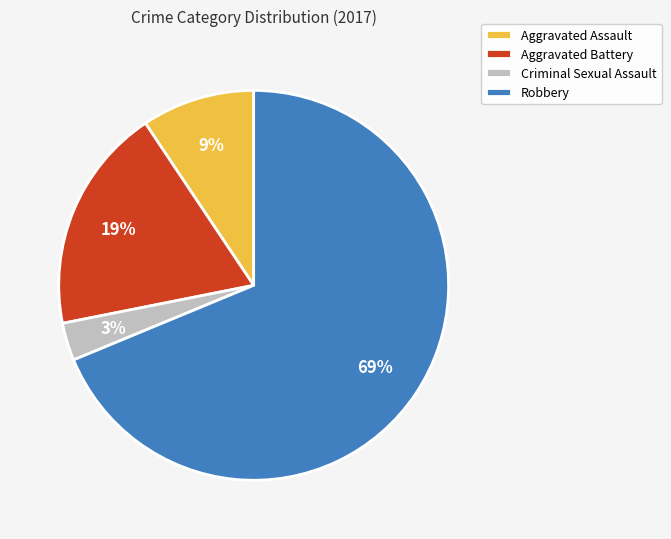

Which has a higher value, Aggravated Assault or Aggravated Battery?

Aggravated Battery